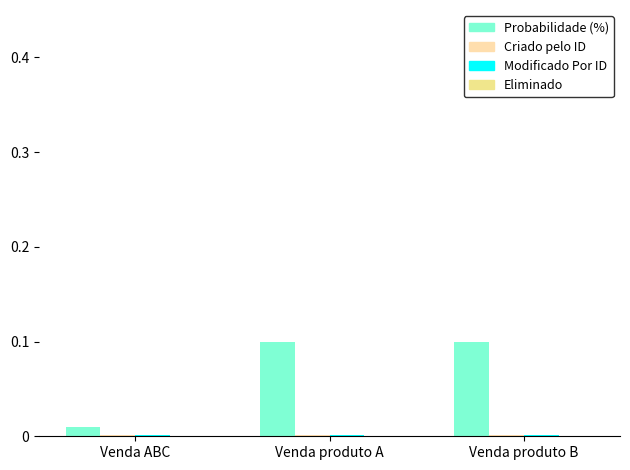

Count the number of categories in the chart.

3